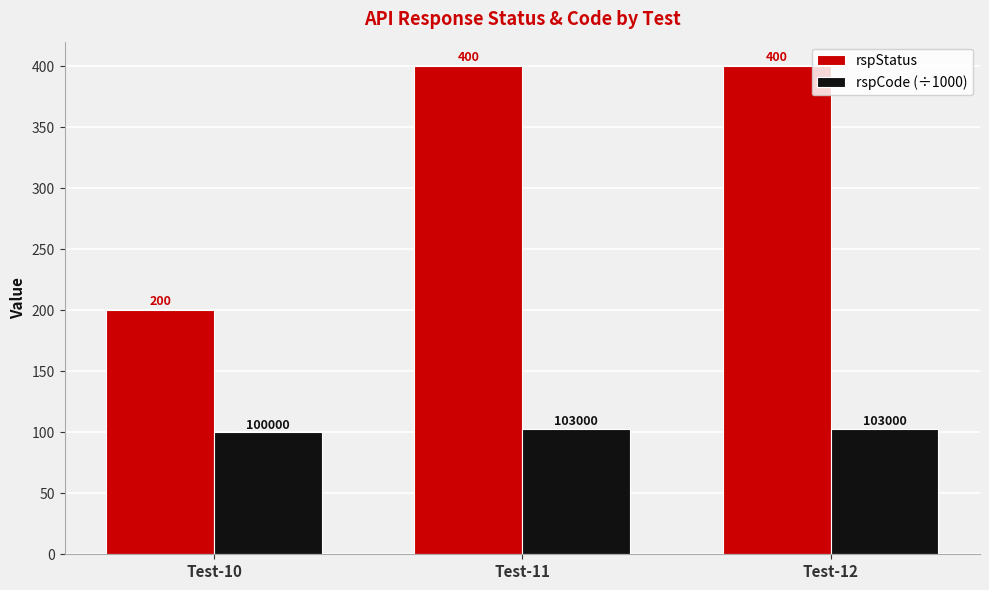

Which series has the largest total across all categories?

rspStatus